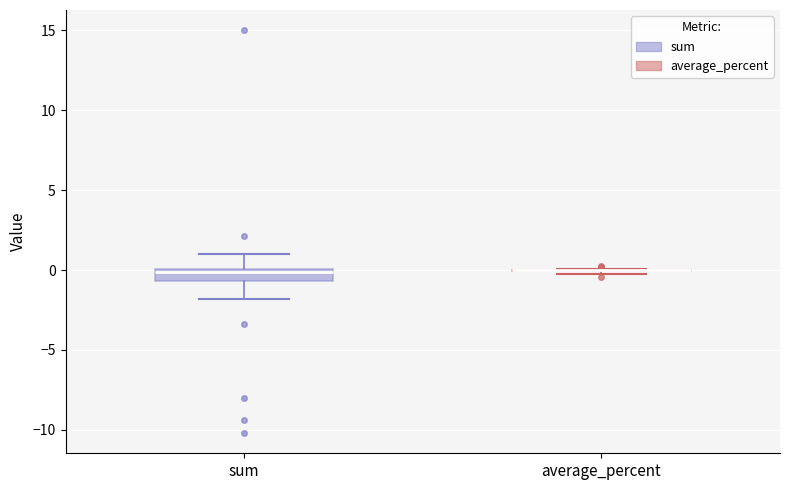

Where is the lower edge of the box for sum on the y-axis? The values are not printed on the chart, so give them approximately, as read against the axis.

-0.5